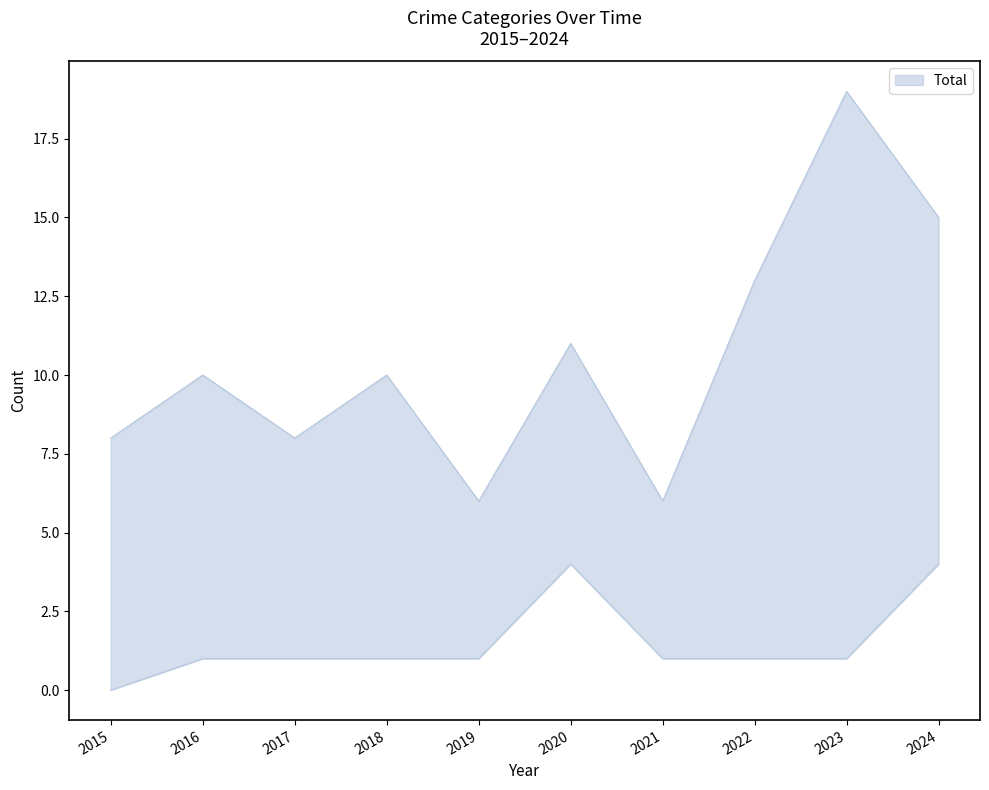

Does the chart display data point markers on the line(s)?

No